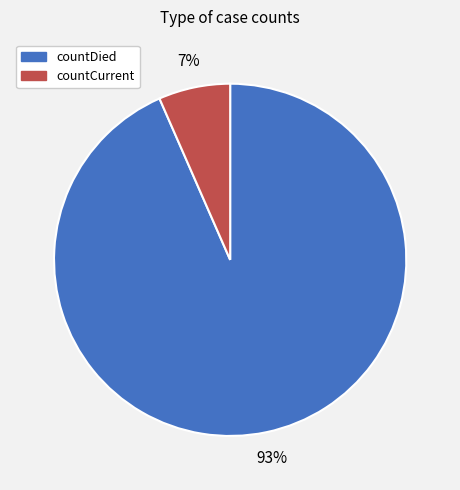

What percentage is the countCurrent slice, to the nearest percent?

7%